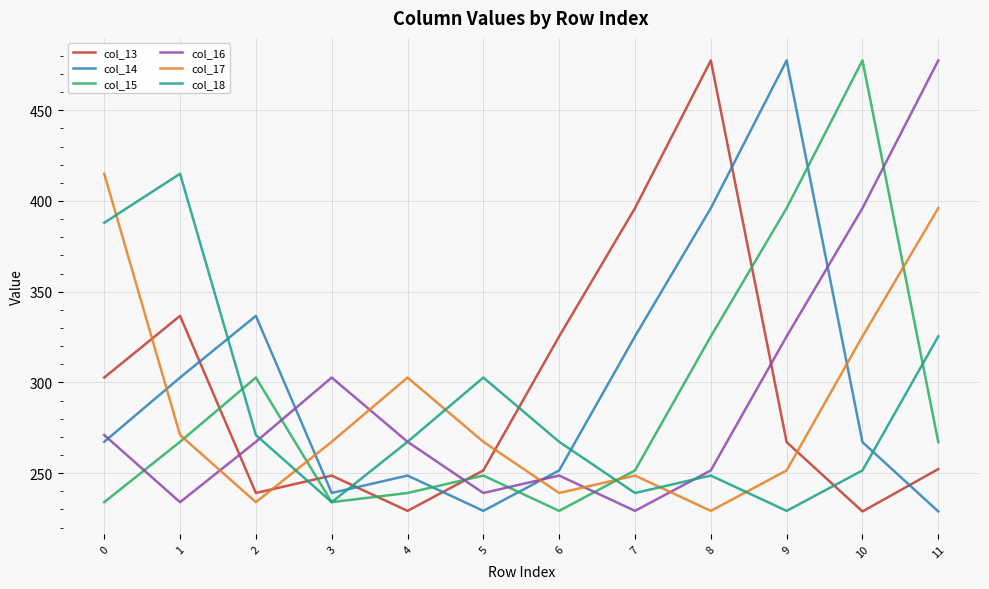

How many values in the col_17 series exceed 267?

7